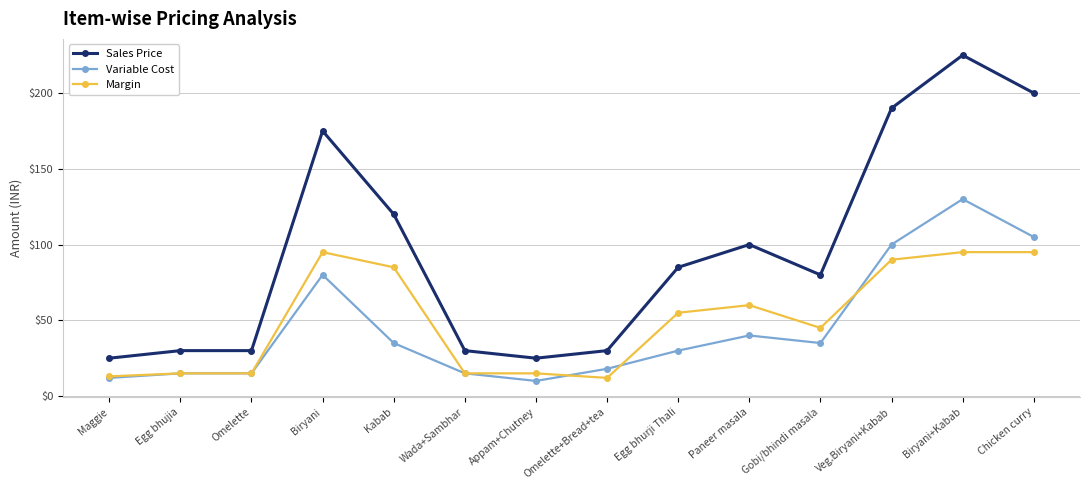

Which series has the largest range (max minus min)?

Sales Price